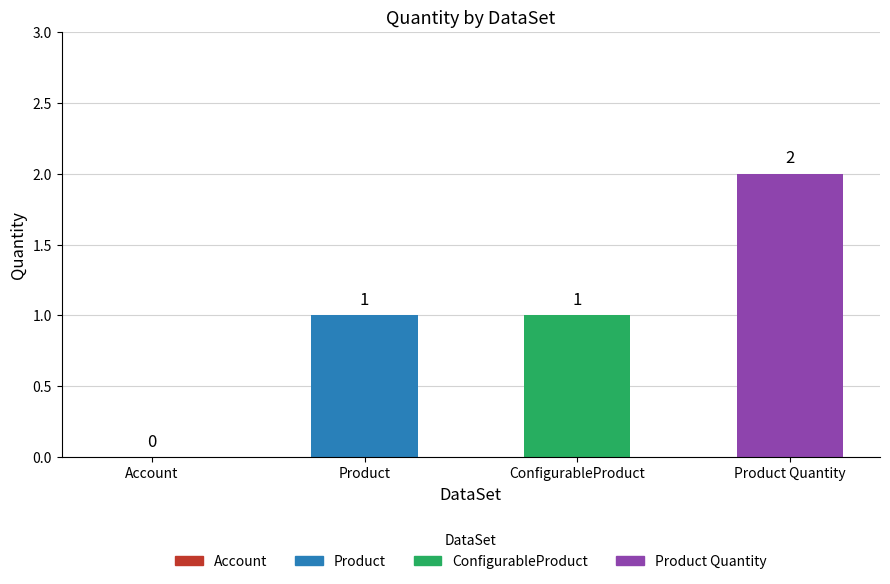

Which has a higher value, Product Quantity or ConfigurableProduct?

Product Quantity